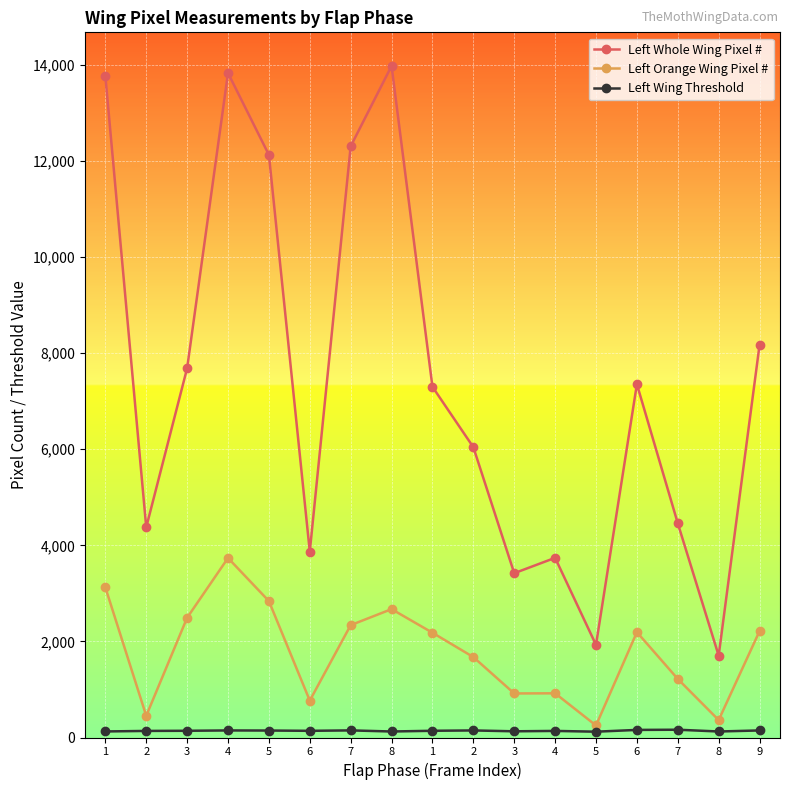

Does the chart have visible grid lines?

Yes